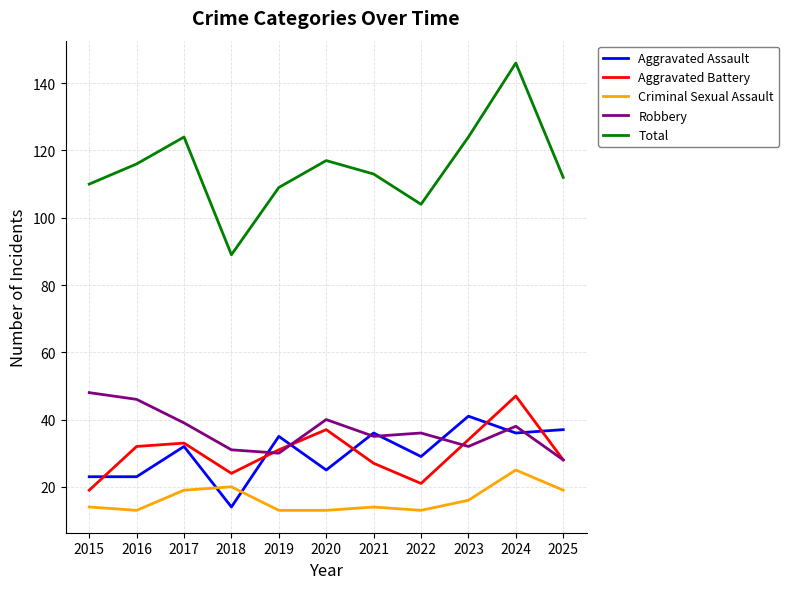

The Total series shows 110 at 2015. True or false?

True